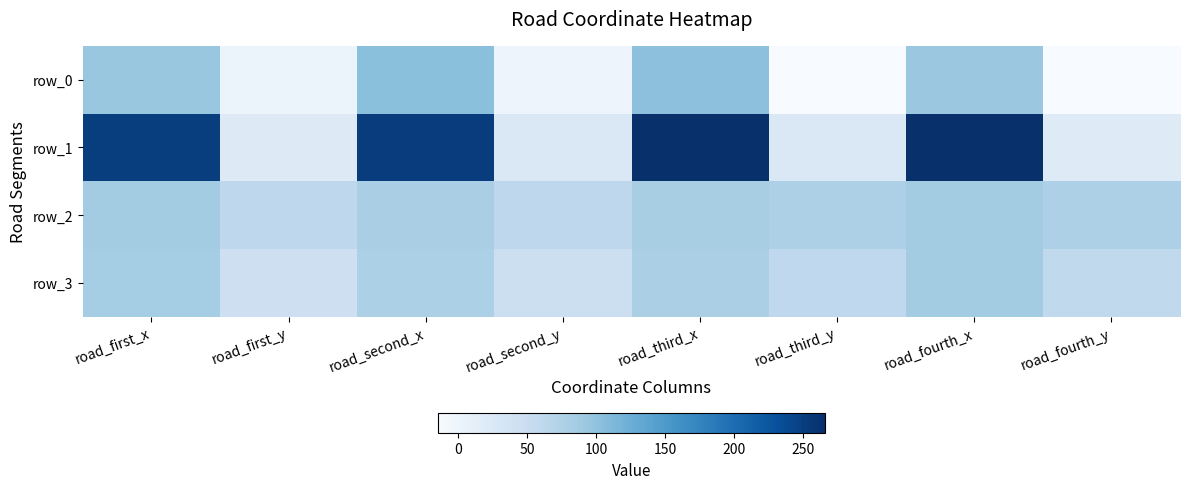

How many data points in row_1 are above 250?

4